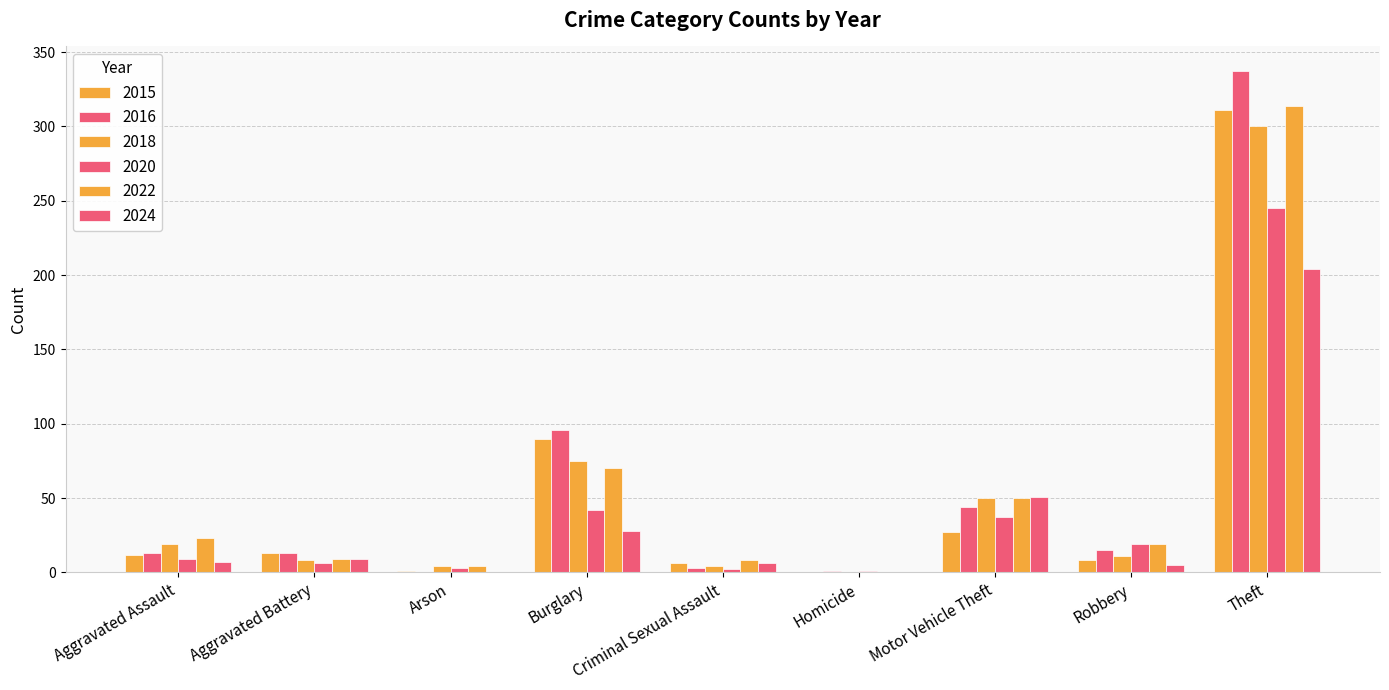

What is the difference between the maximum and second lowest values in the 2015 series?

310